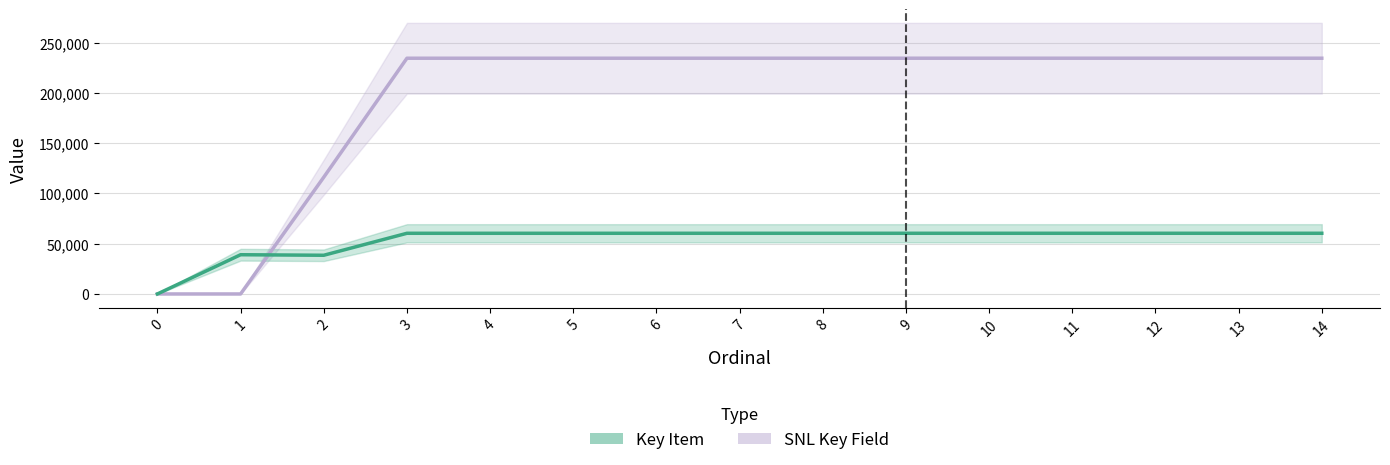

Is the value of Key Item at 7 greater than the value of SNL Key Field at 2?

No